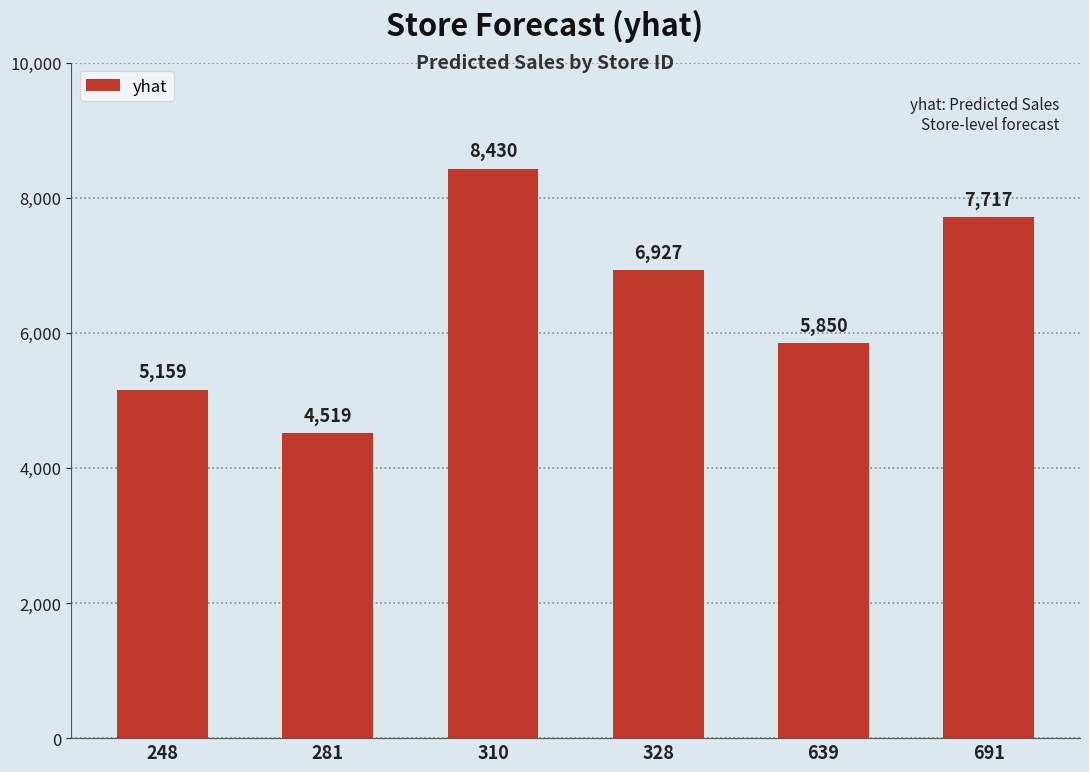

What is the difference between the maximum and minimum values?

3911.0